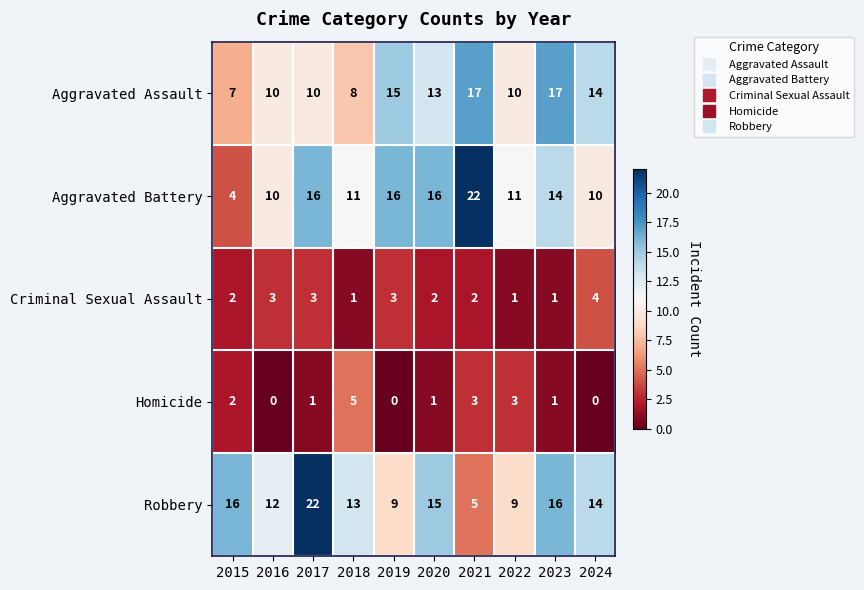

Count the number of data series in this chart.

5